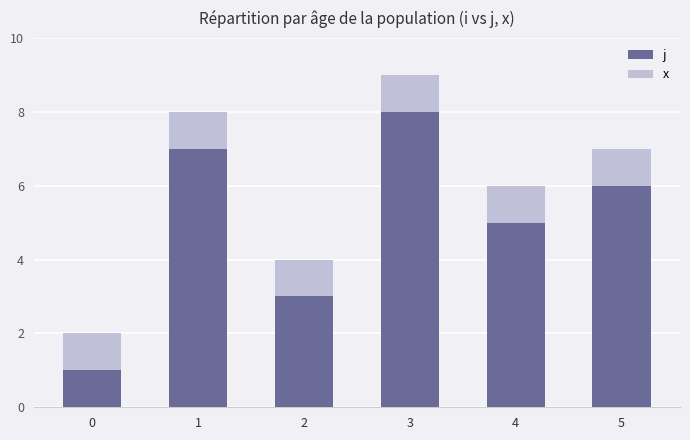

Is it true that j equals 2 at 5?

False